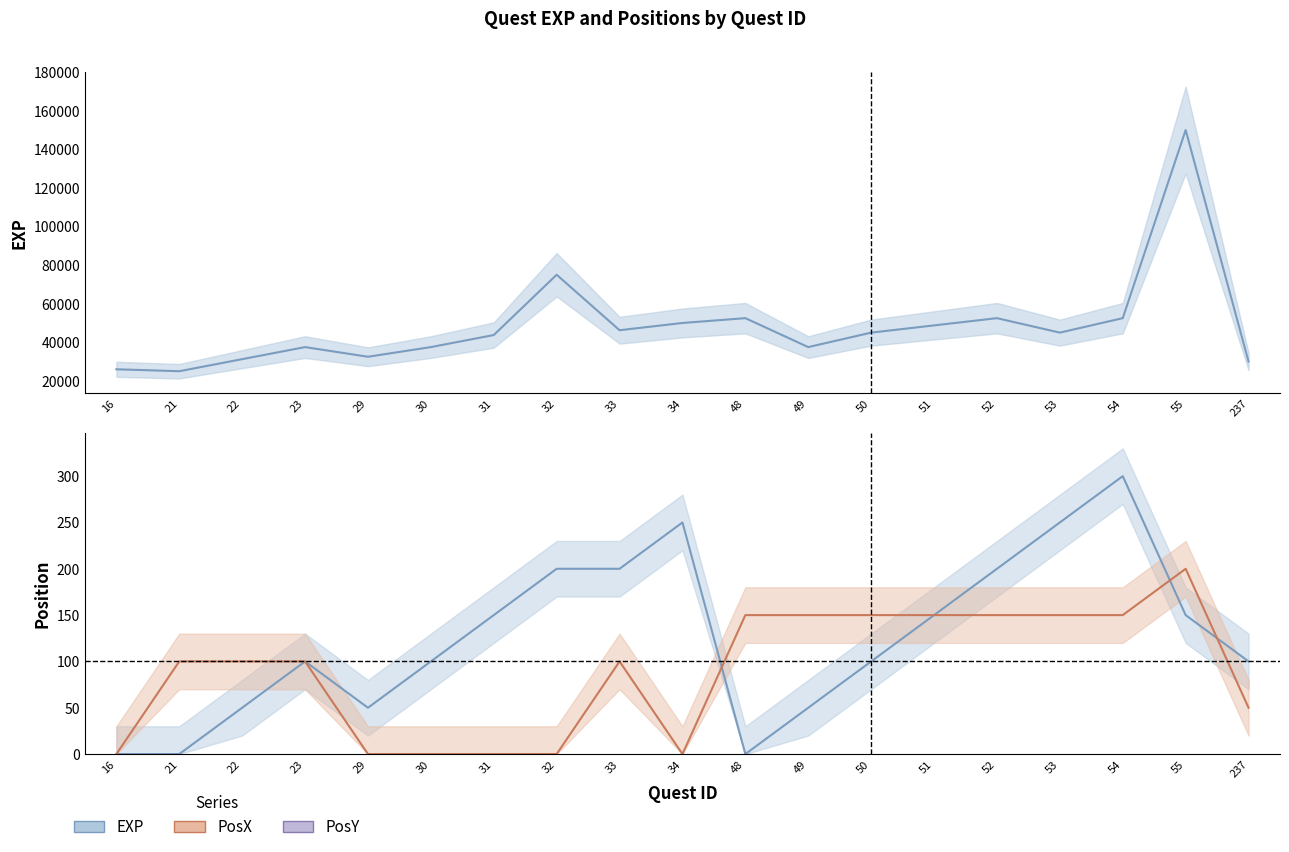

What is the difference between the EXP (center) values at 34 and 50?

5000